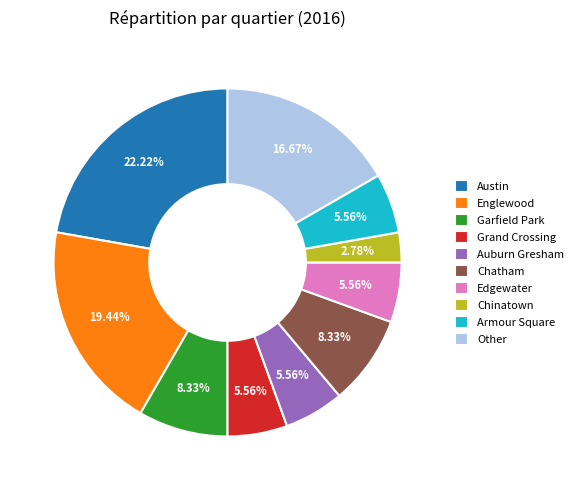

Is Armour Square the majority of the pie?

No